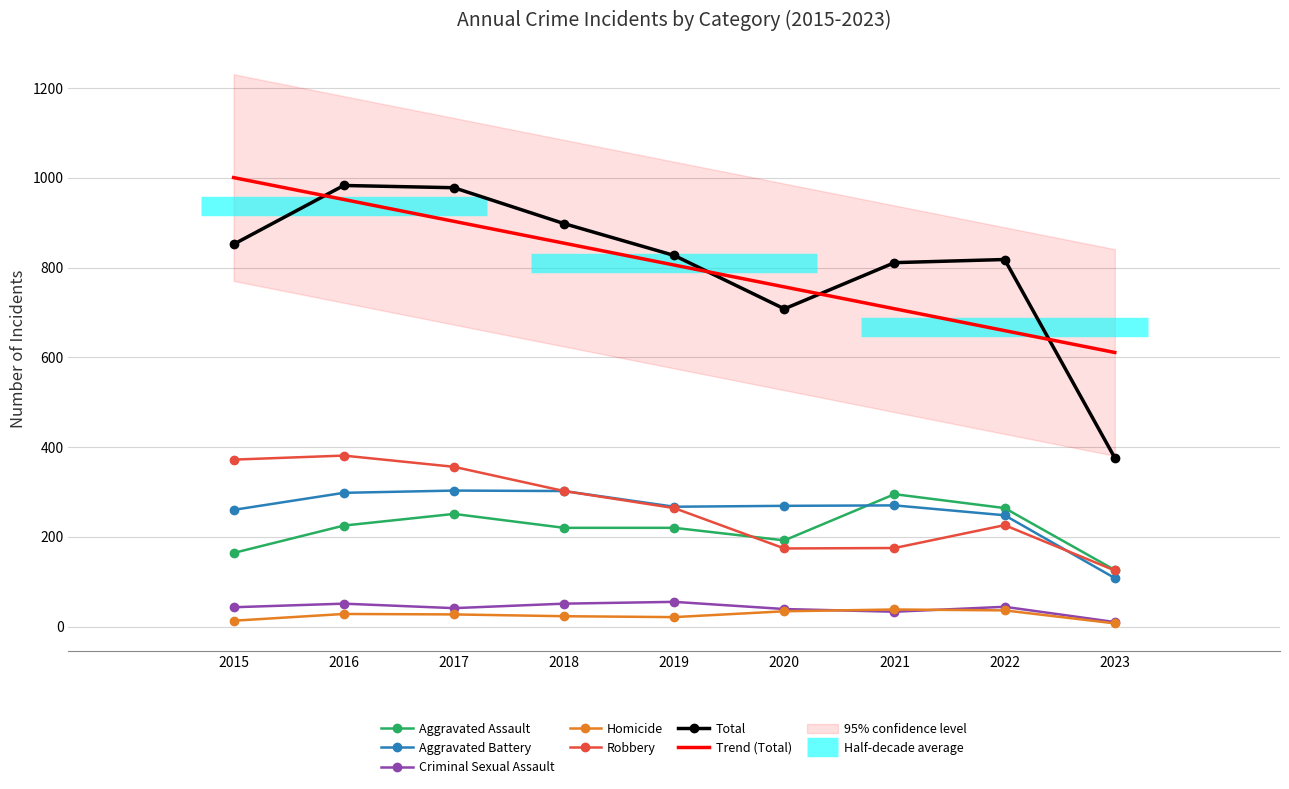

How many times do Aggravated Assault and Robbery cross each other?

1